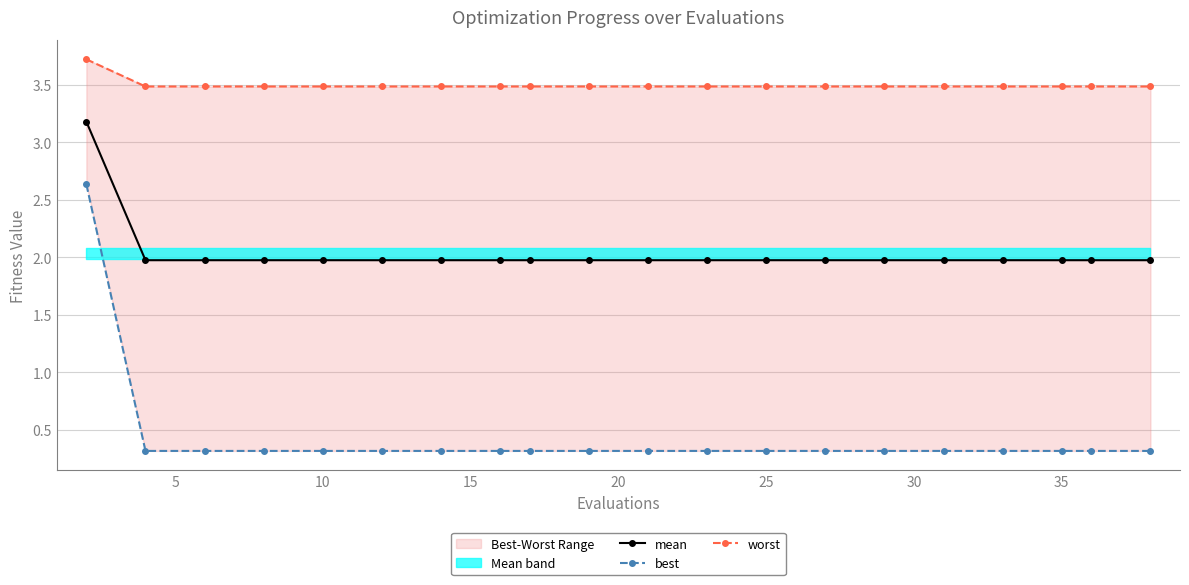

List the series in order of their overall mean, highest first.

worst, mean, best